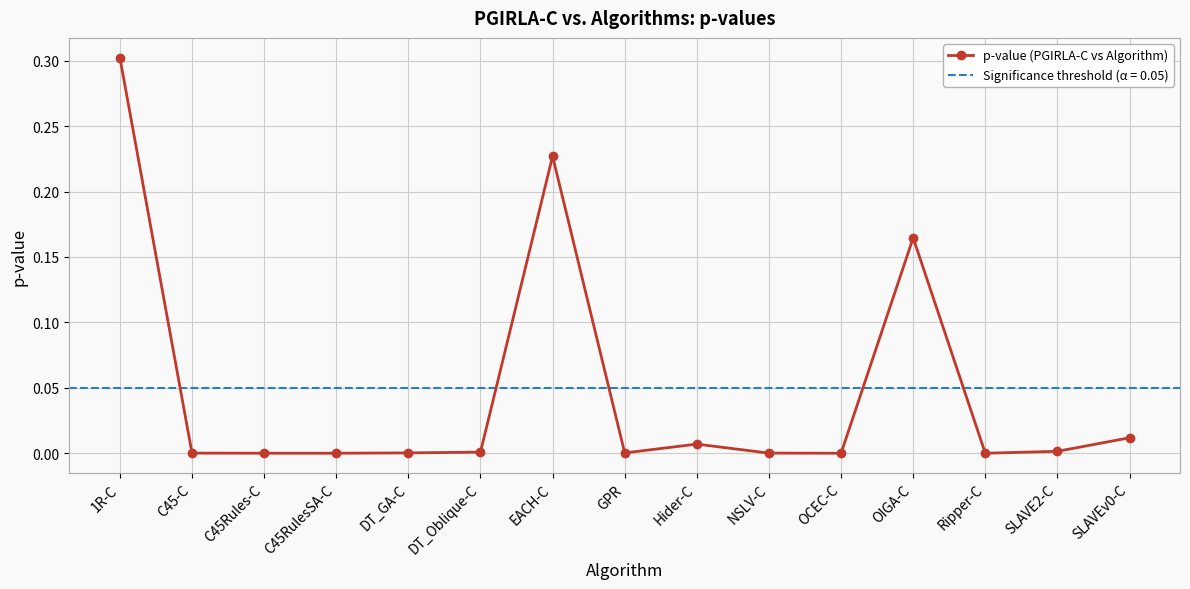

Reading right to left, what are all the values shown in this chart?

0.0	0.0	0.0	0.2	0.0	0.0	0.0	0.0	0.2	0.0	0.0	0.0	0.0	0.0	0.3